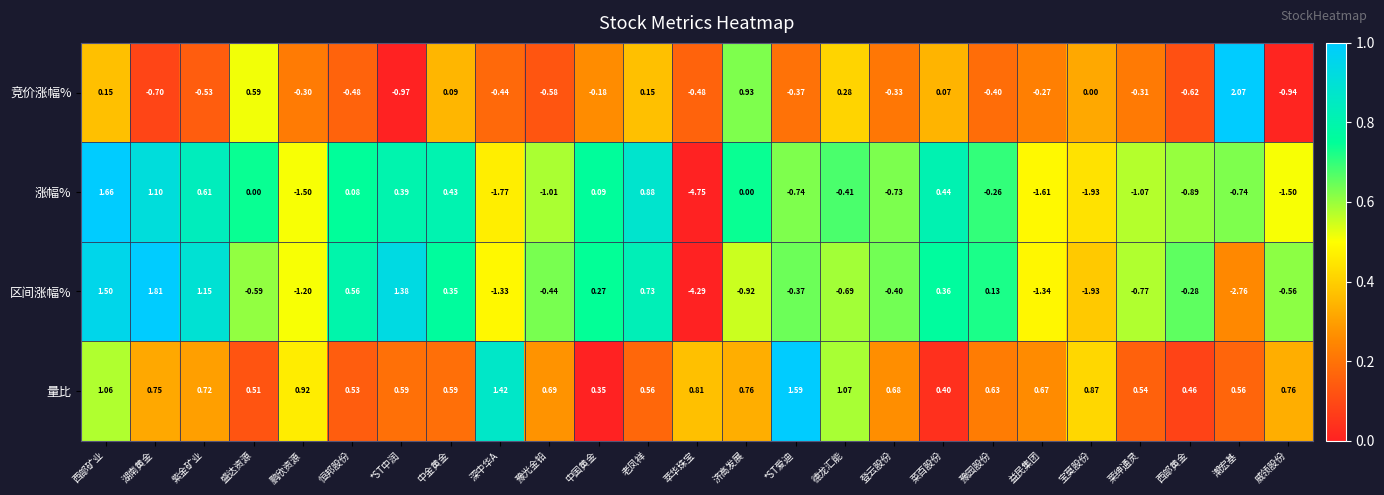

Which series has the largest total across all categories?

量比